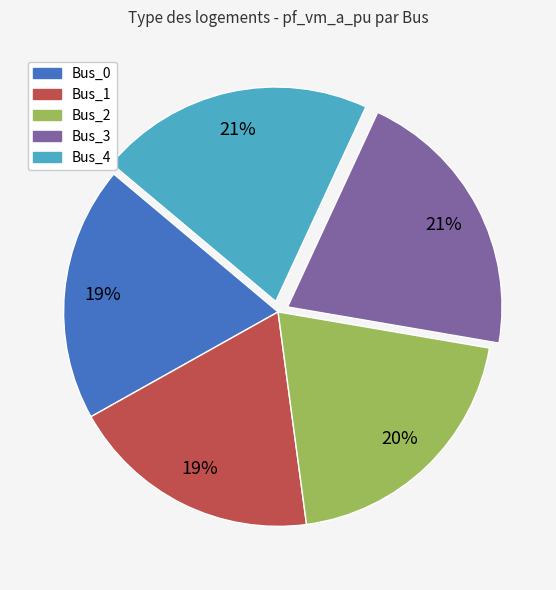

To the nearest percent, what is the difference between the Bus_1 and Bus_3 slice percentages?

2%